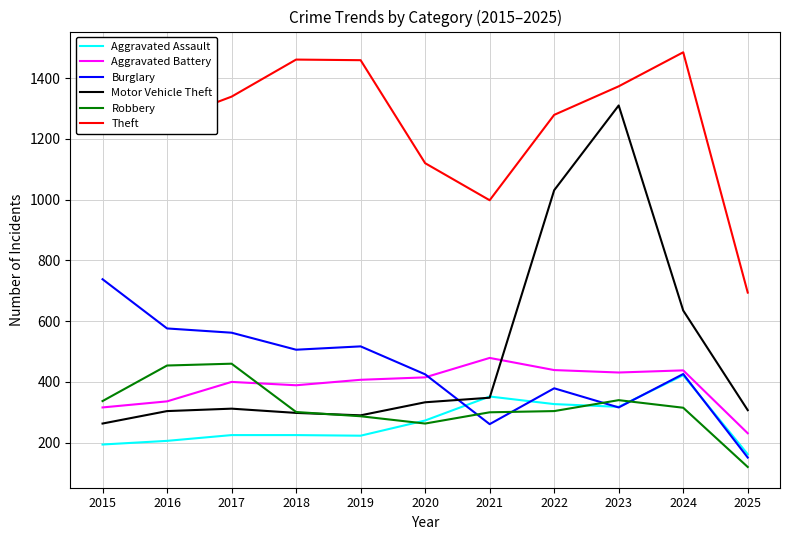

List the series in order of their peak value, lowest first.

Aggravated Assault, Robbery, Aggravated Battery, Burglary, Motor Vehicle Theft, Theft